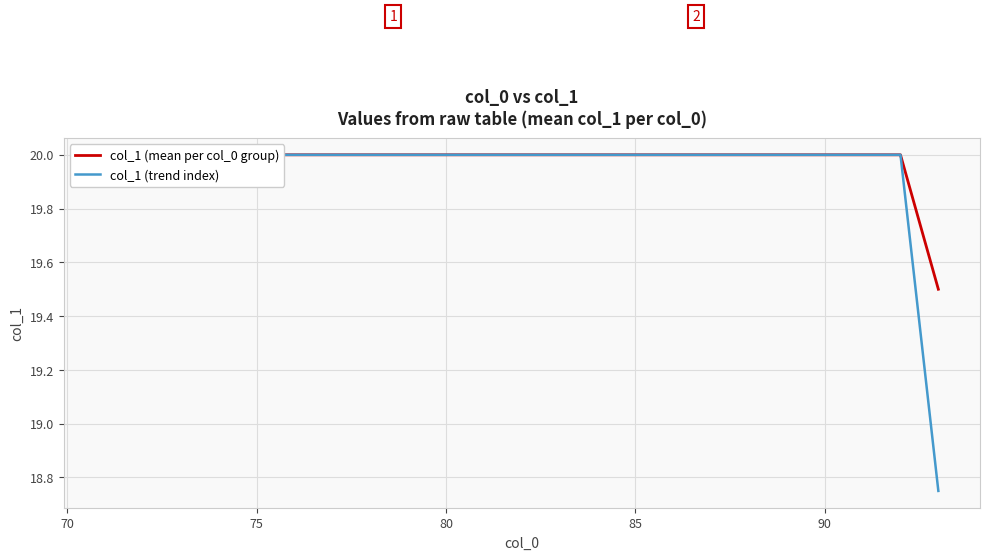

What is the sum of the col_1 (trend index) values at 9 and 65?

40.0